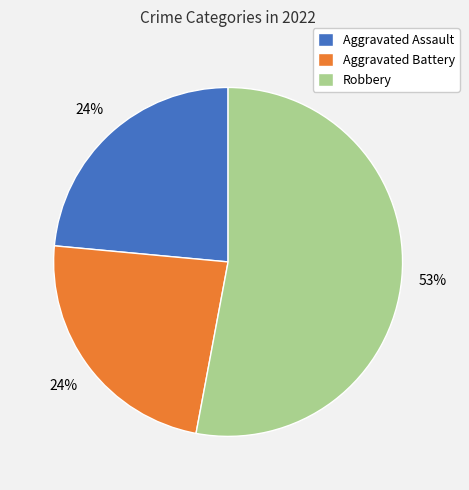

Do Aggravated Battery and Robbery together represent more than half of the pie?

Yes